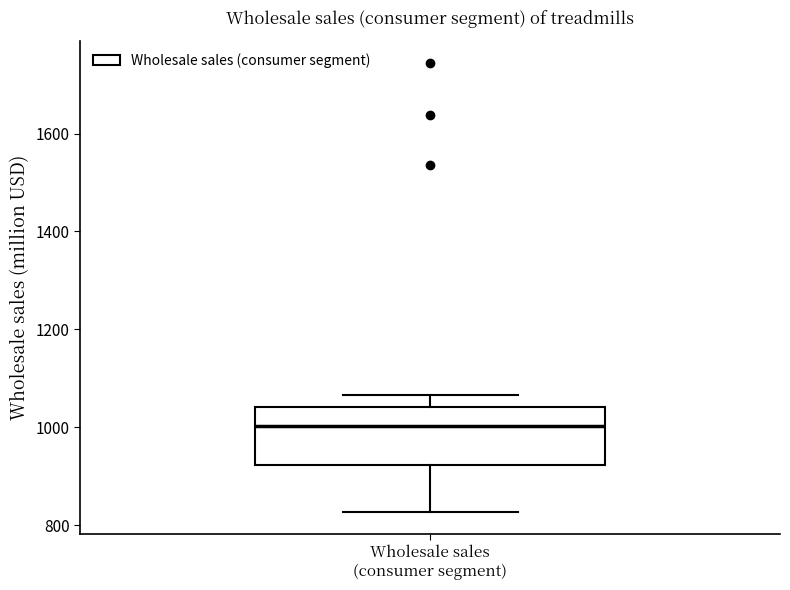

Where does the median line of the box for Wholesale sales (consumer segment) sit on the y-axis? The values are not printed on the chart, so give them approximately, as read against the axis.

1000